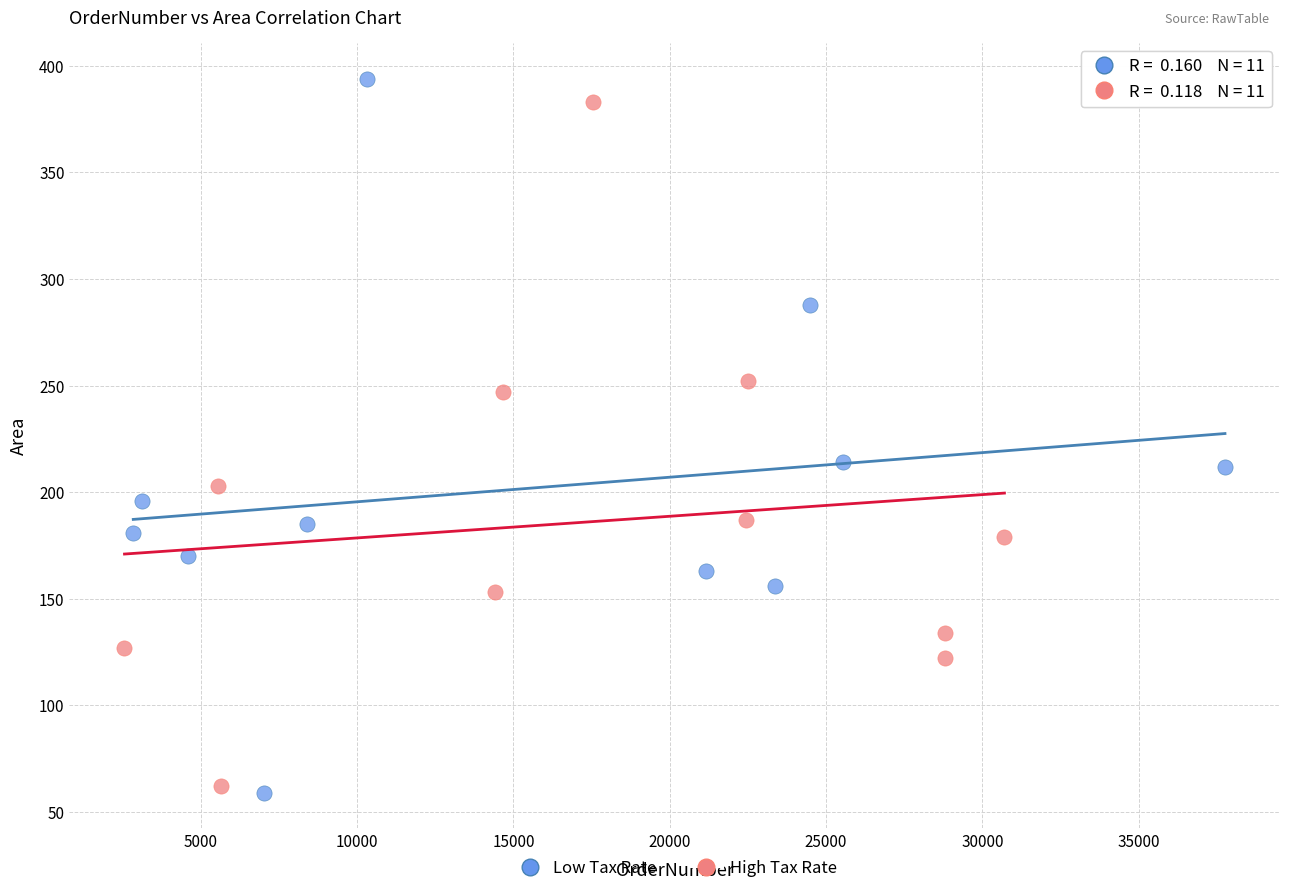

What are all the series names shown in the legend?

Low Tax Rate, High Tax Rate